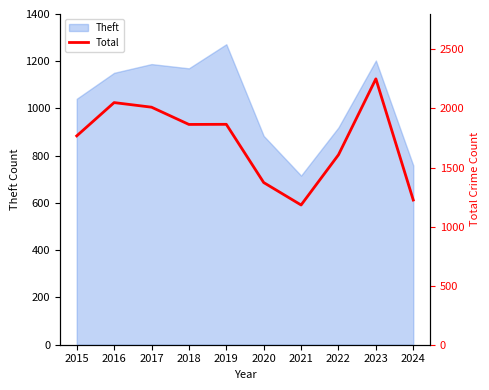

At which label does Theft reach its peak?

2019